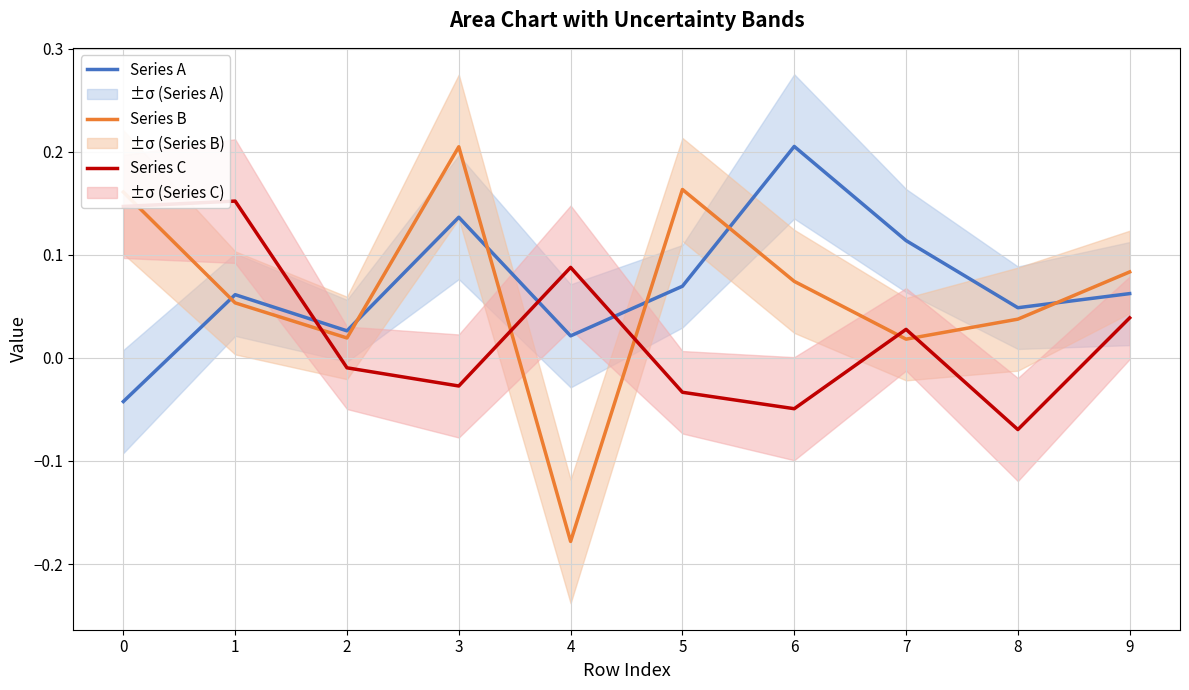

The value of Series C at 7 is 0.0. True or false?

True